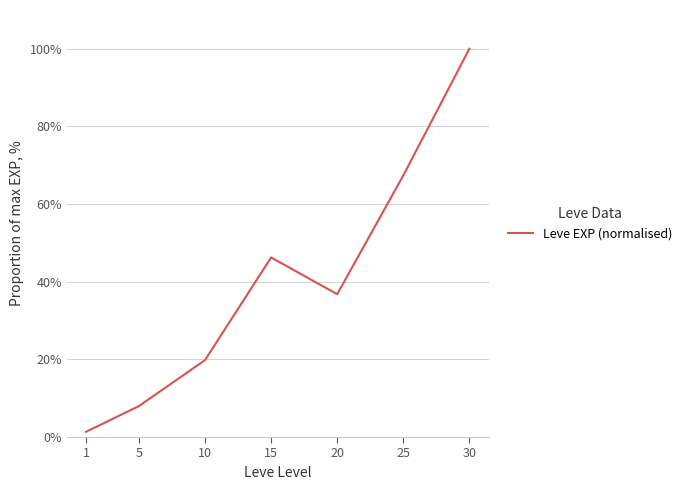

Which category has the lowest value across all series?

1